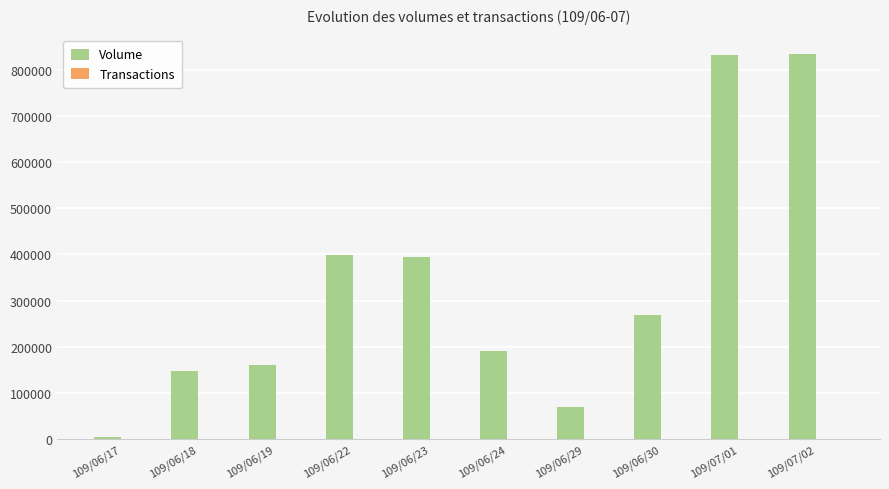

Which series changed the most between 109/06/24 and 109/07/02?

Volume